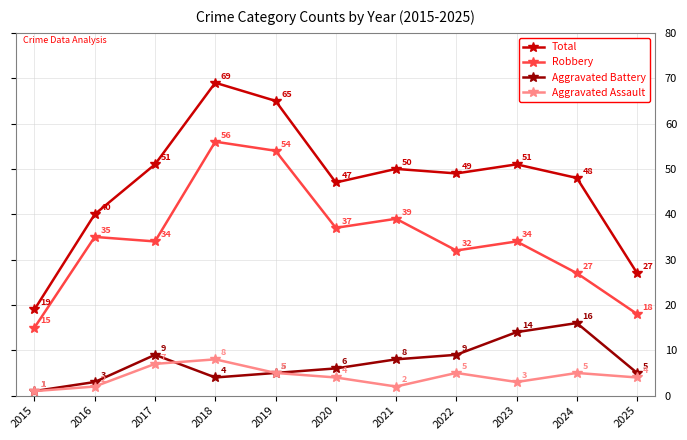

What is the sum of the Aggravated Assault values at 2019 and 2020?

9